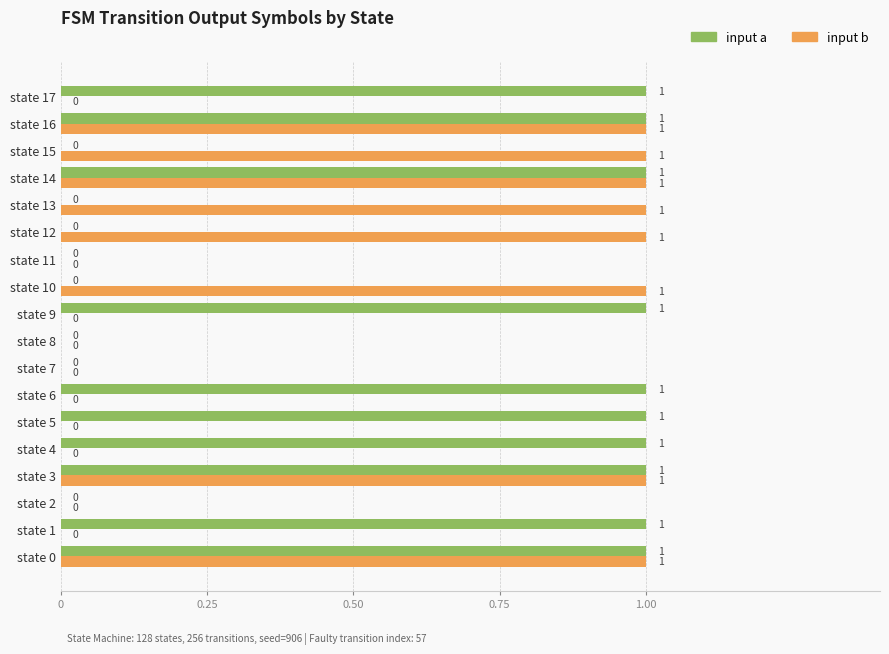

How many input b values are between 0 and 1?

18